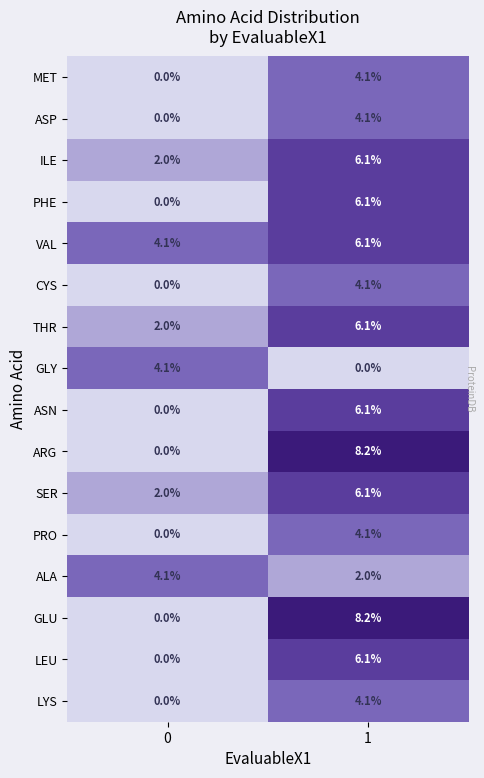

What is the total value across all series at 1?

81.6